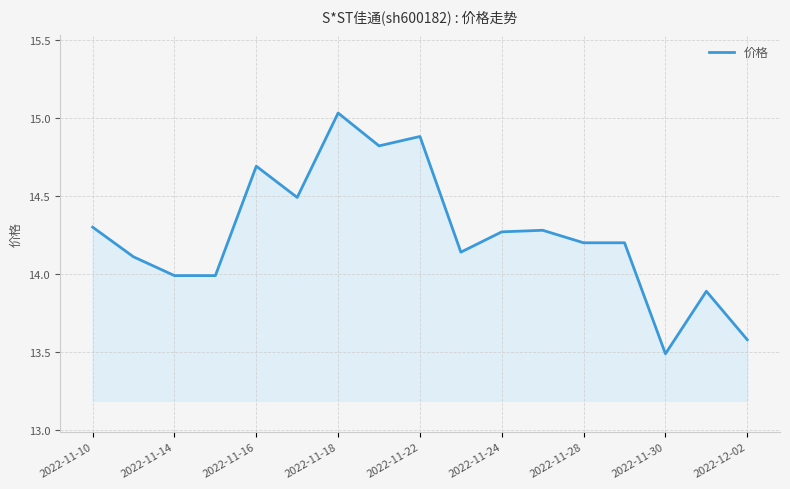

How many series are shown in this chart?

1